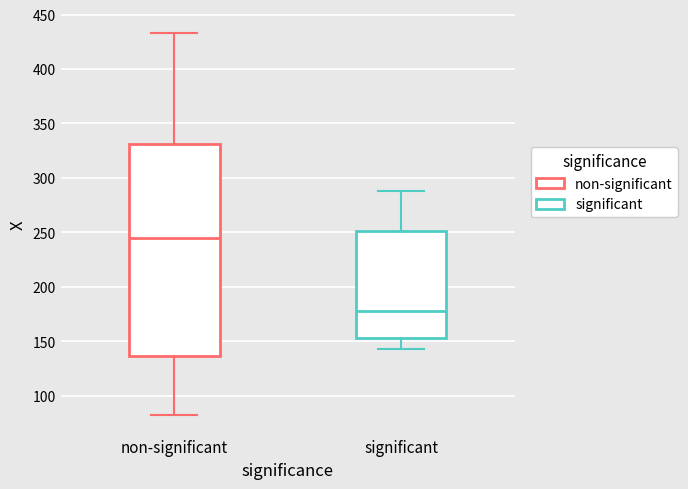

Where is the upper edge of the box for non-significant on the y-axis? The values are not printed on the chart, so give them approximately, as read against the axis.

330